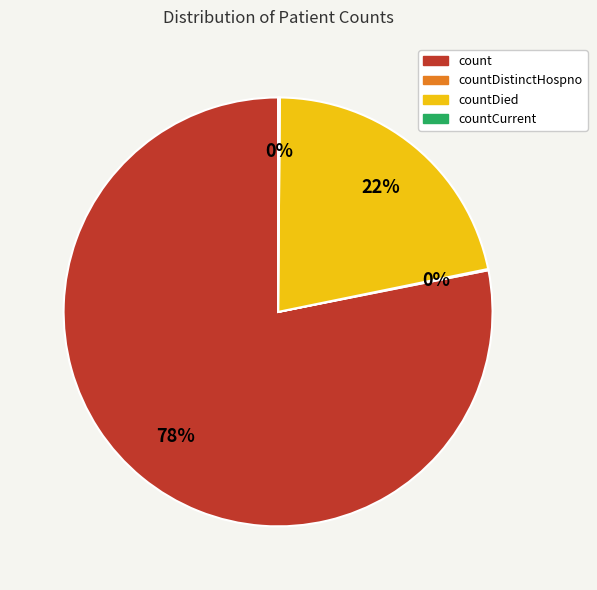

The count slice represents 64% of the pie. True or false?

False